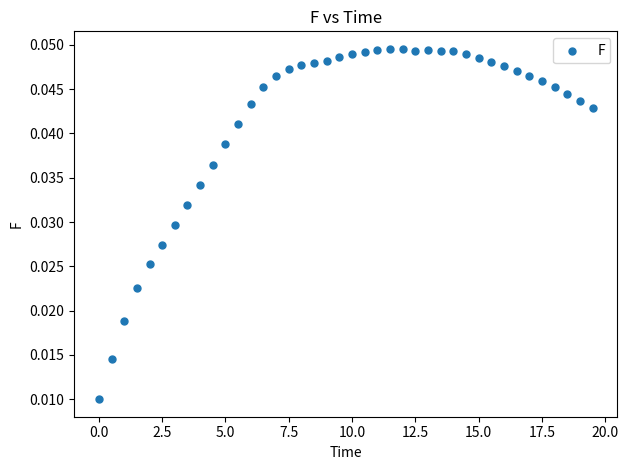

What is the range of X values (max minus min)?

19.5